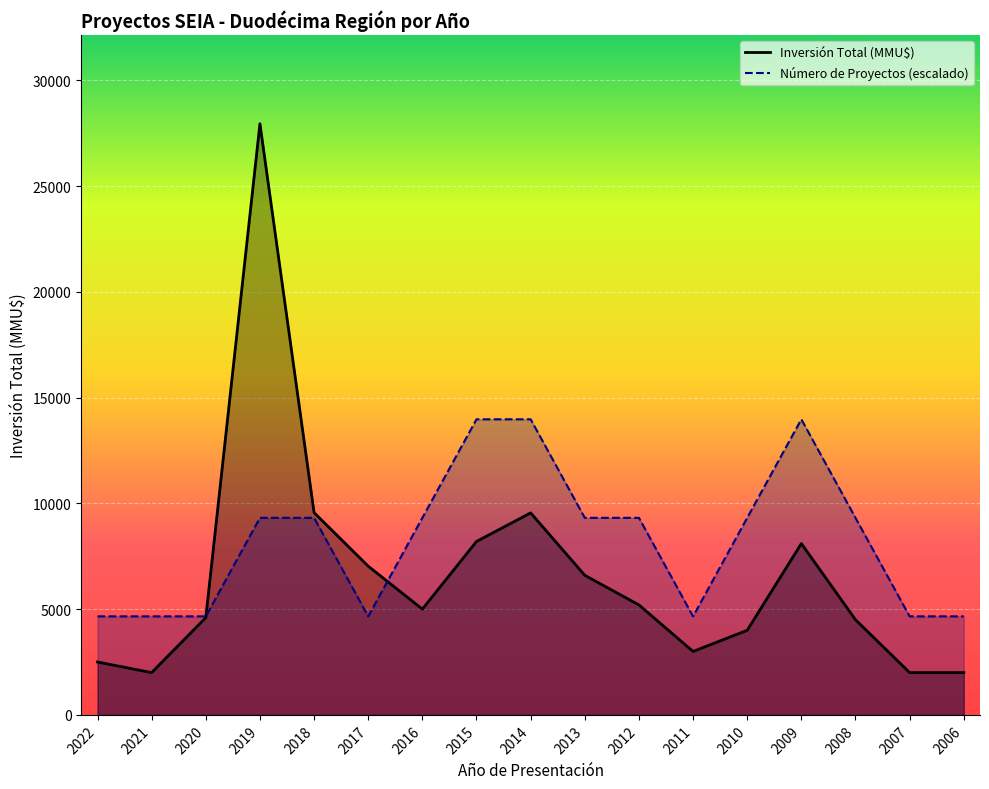

True or false: Número de Proyectos has a value of 6703.9 at 2014.

False